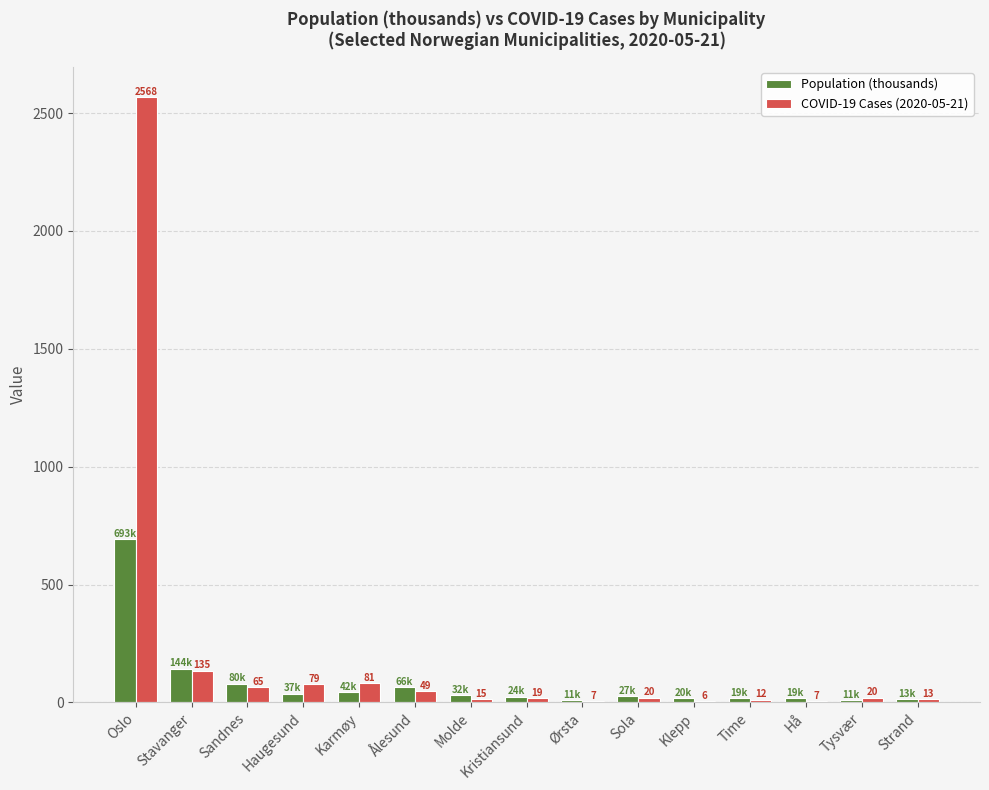

What is the average value of the COVID-19 Cases (2020-05-21) series?

206.4